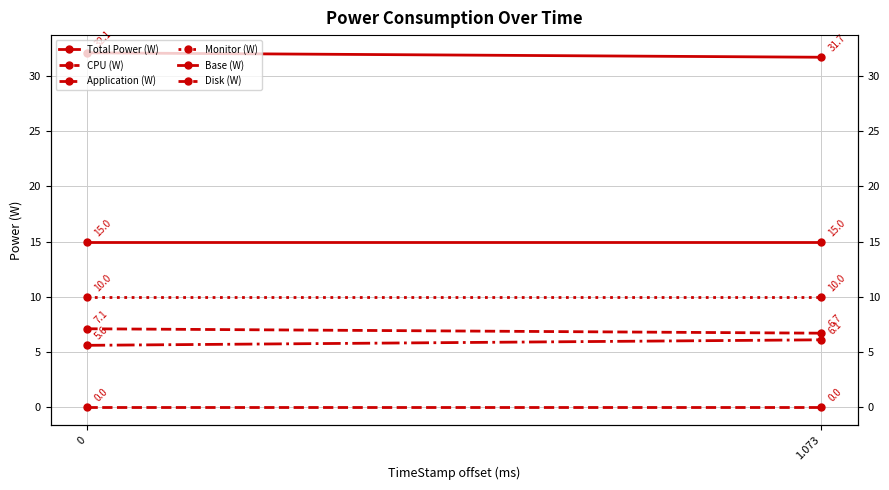

List the series in order of their peak value, highest first.

Total Power (W), Base (W), Monitor (W), CPU (W), Application (W), Disk (W)